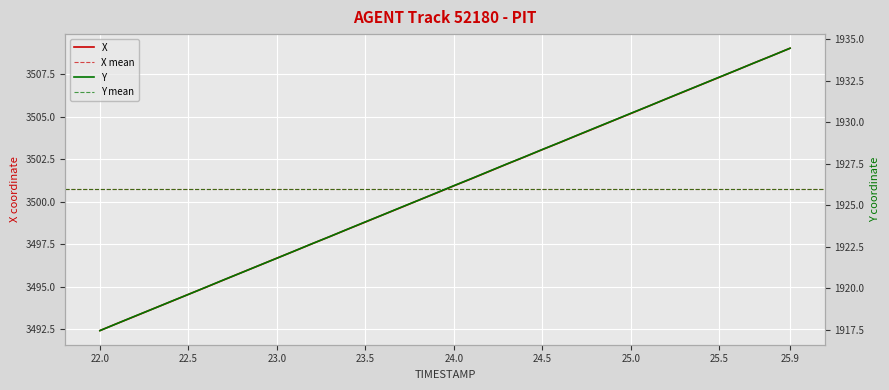

What is the lowest value of the X series?

3492.4